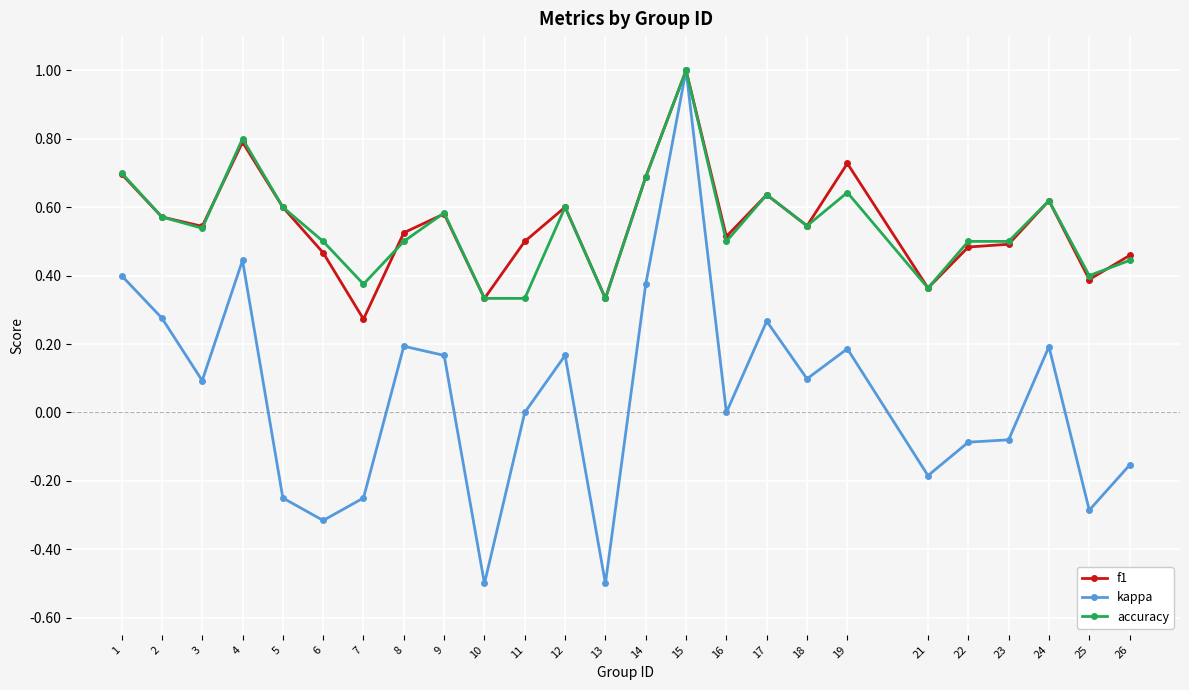

What is the lowest value of the kappa series?

-0.5